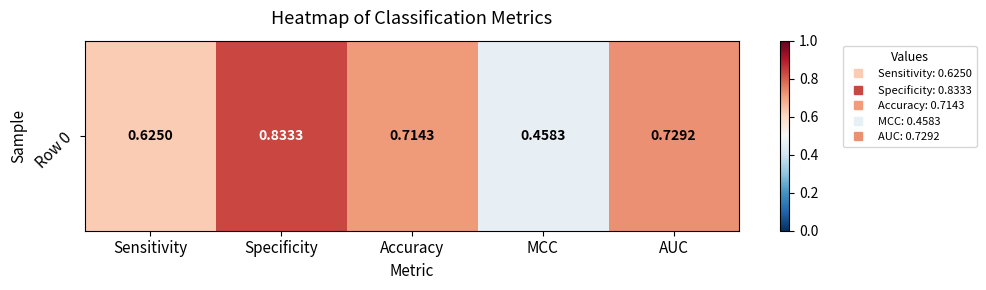

What is the sum of the values at MCC and Specificity?

1.3